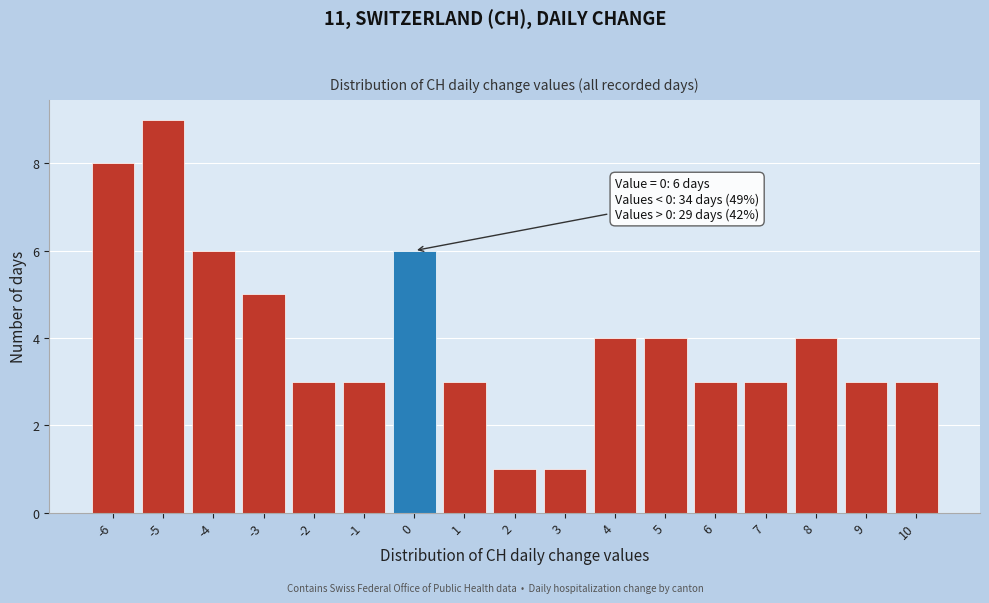

Over which range of the x-axis is the bar tallest?

-5.5 to -4.5